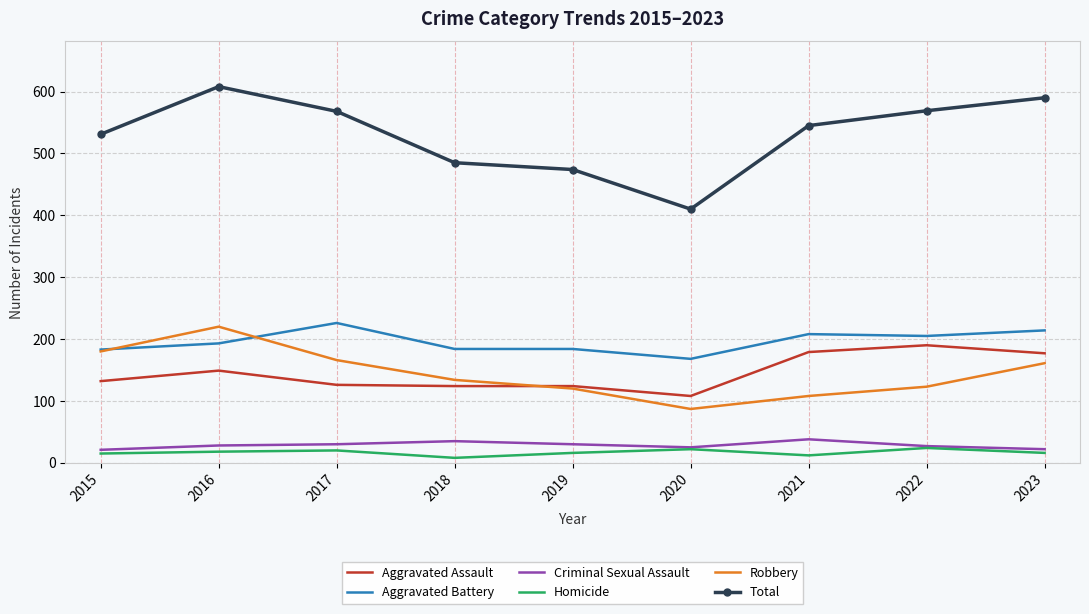

Which series has the largest range (max minus min)?

Total